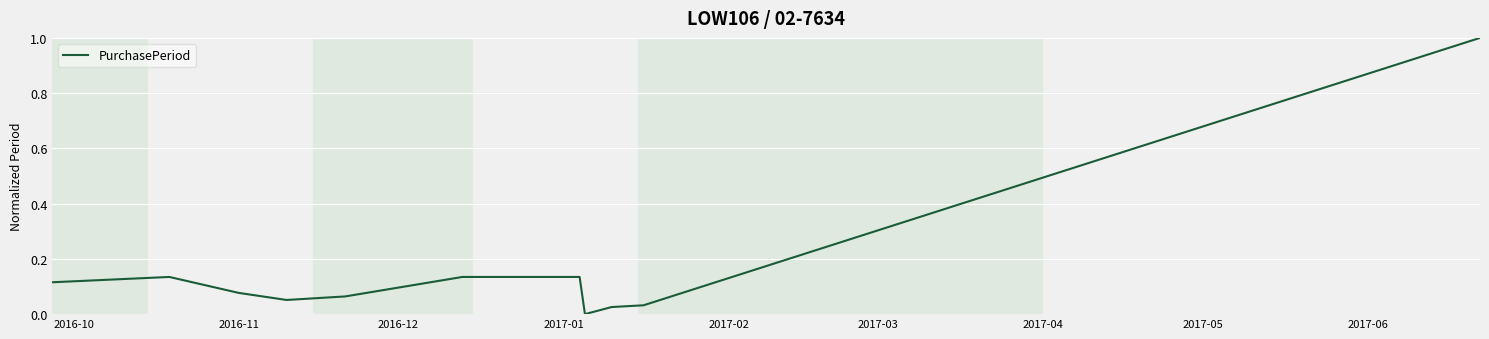

What is the maximum value shown in the chart?

1.0